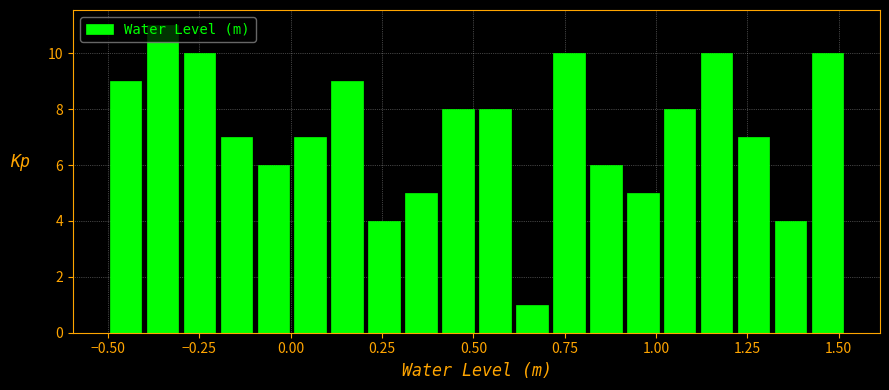

Around what value on the x-axis is the tallest bar? Give the approximate position of its centre, as read against the axis.

-0.35